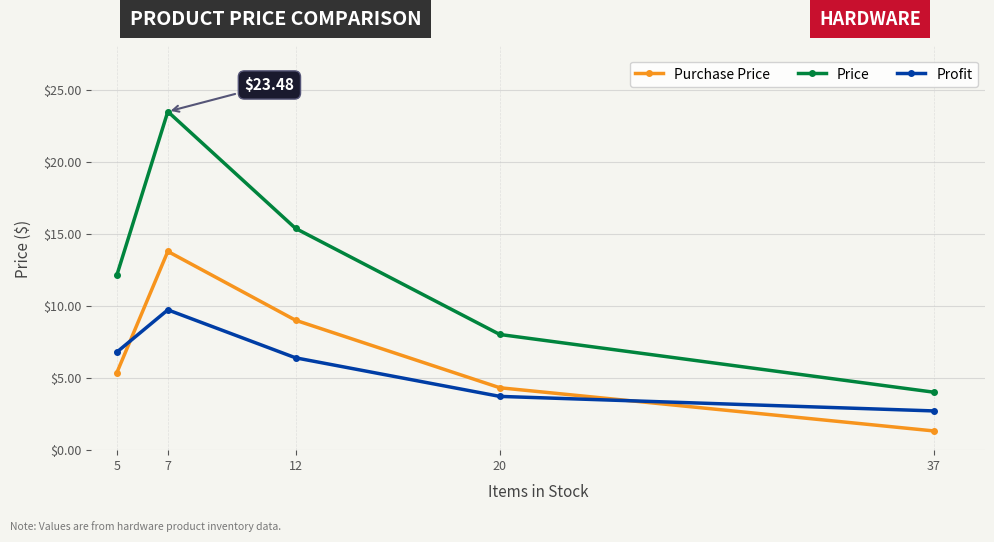

True or false: Purchase Price and Price cross at least once.

False